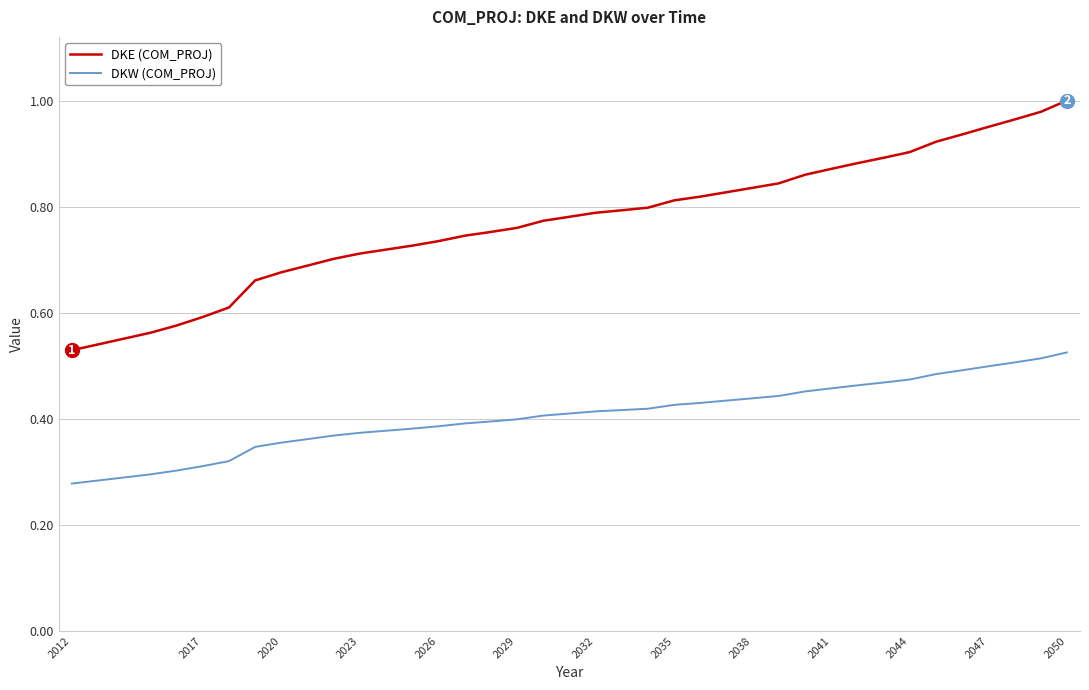

List the series in order of their peak value, highest first.

DKE (COM_PROJ), DKW (COM_PROJ)